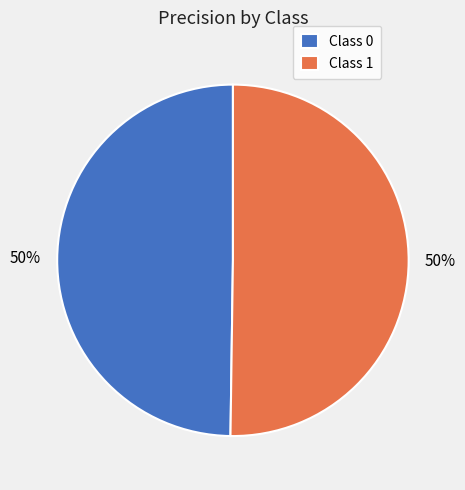

To the nearest percent, what portion does Class 0 represent?

50%